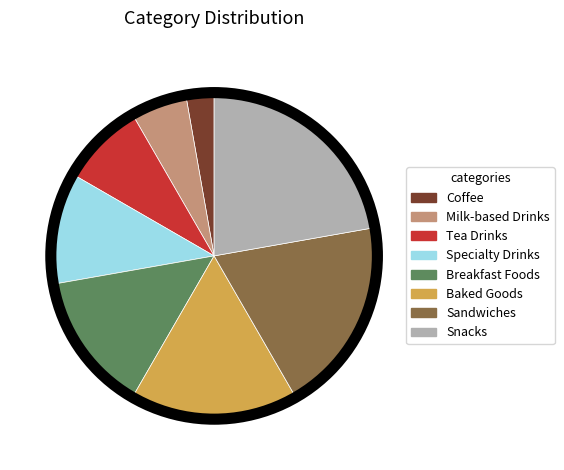

Count the number of slices in the pie.

8